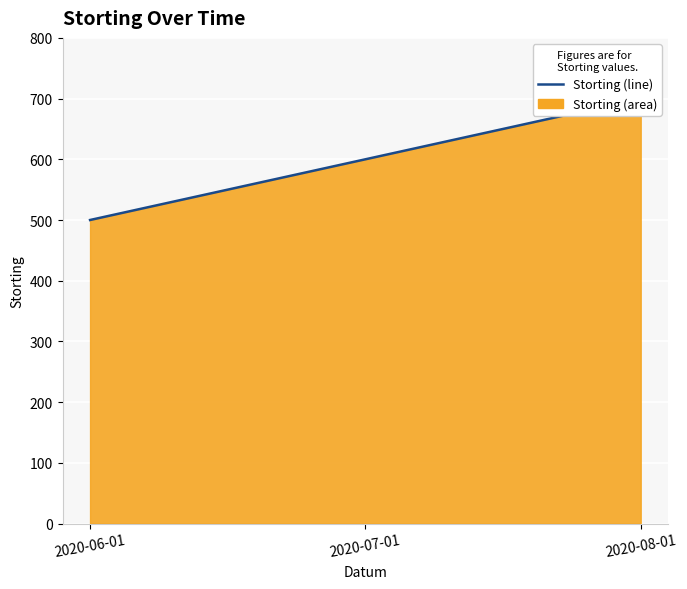

What is the label of the 1st point from the left?

2020-06-01